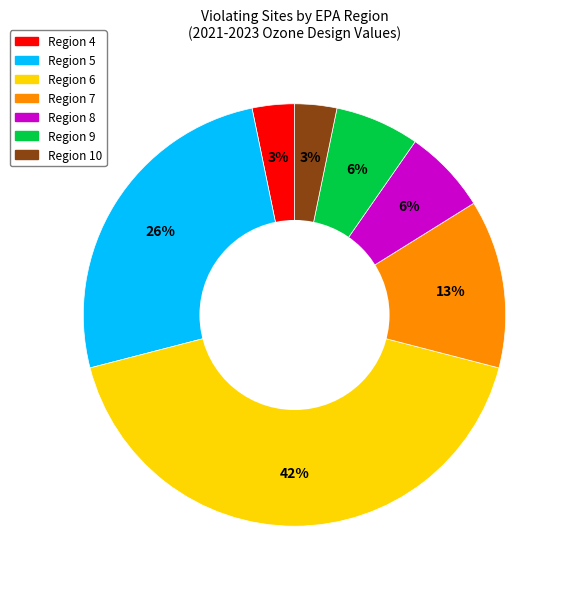

To the nearest percent, what is the average slice percentage?

14%